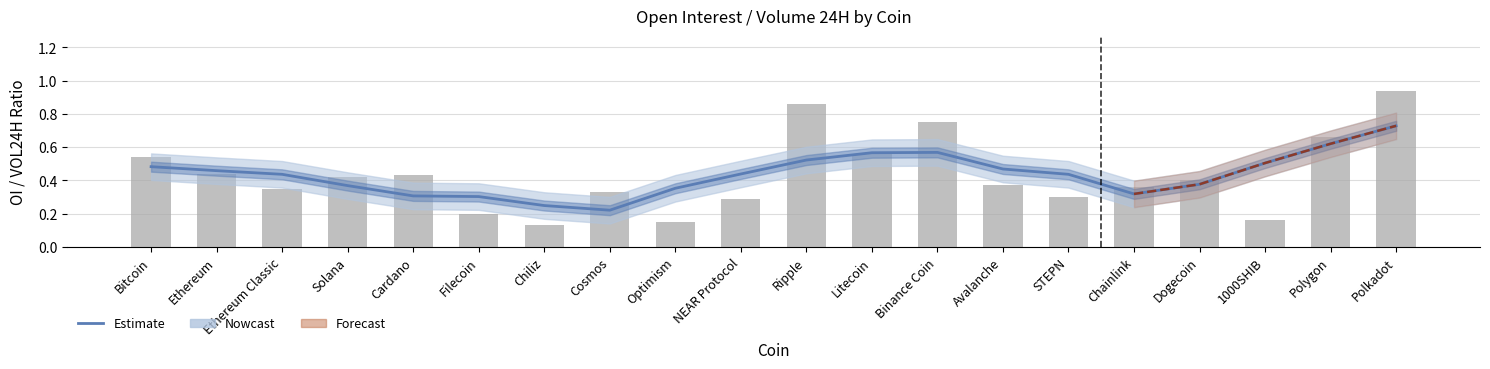

At Solana, list the series in order from largest to smallest.

OI / VOL24H, Estimate